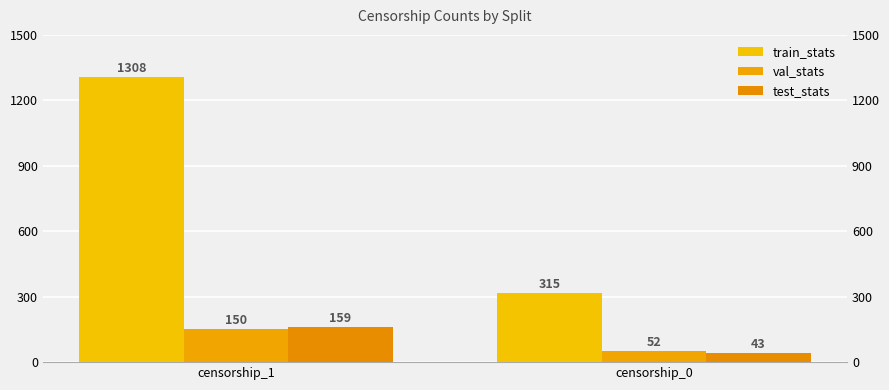

Rank the series by their maximum value, from lowest to highest.

val_stats, test_stats, train_stats